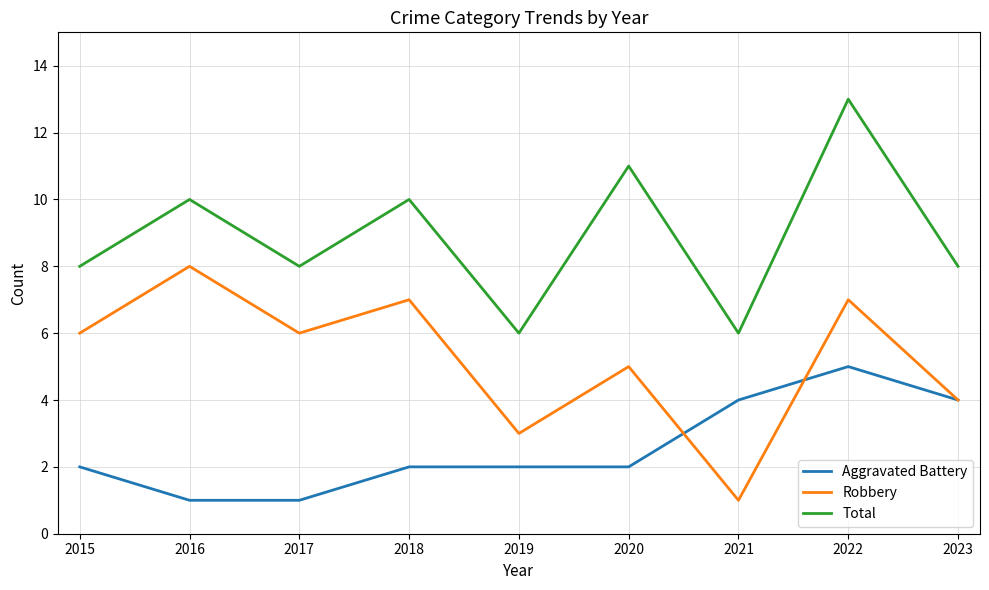

True or false: Robbery and Total intersect in this chart.

False